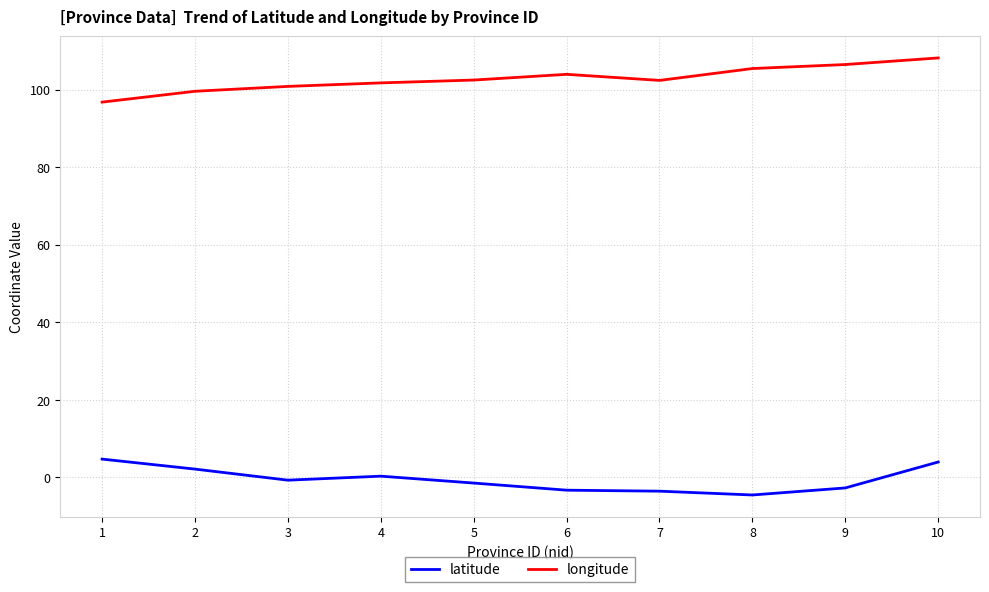

True or false: latitude has a value of -2.7 at 9.

True